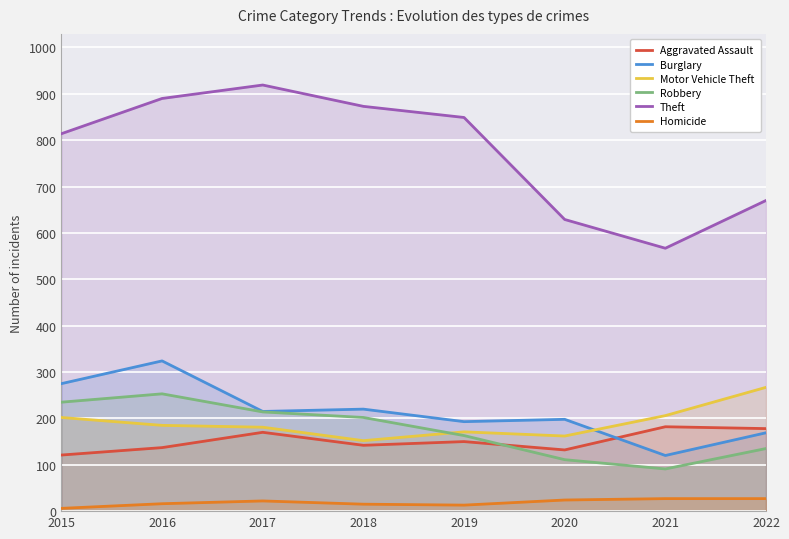

What is the greatest value displayed?

919